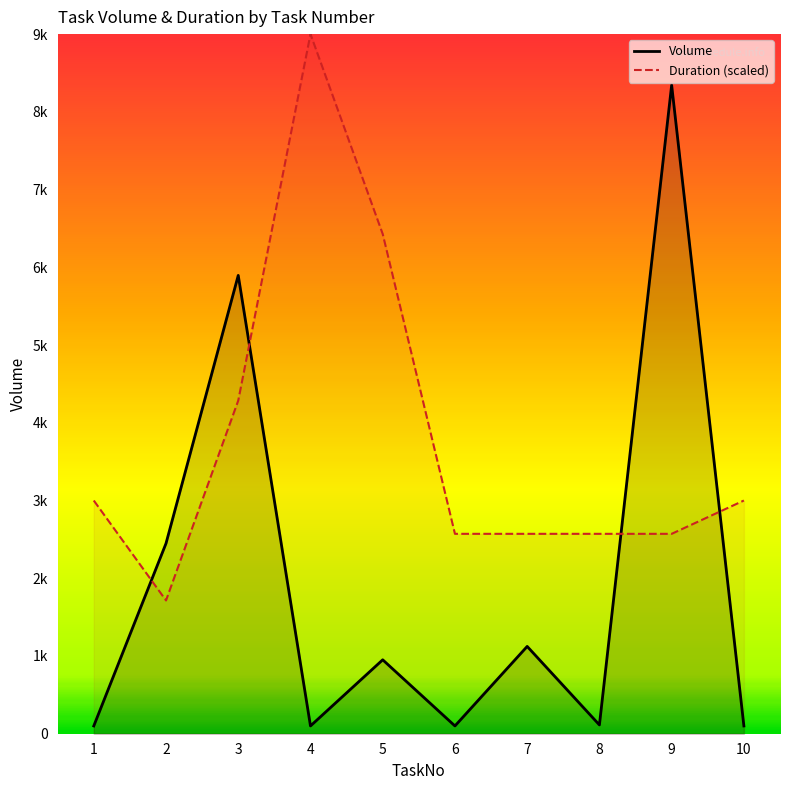

At which category is the sum across all series the highest?

9